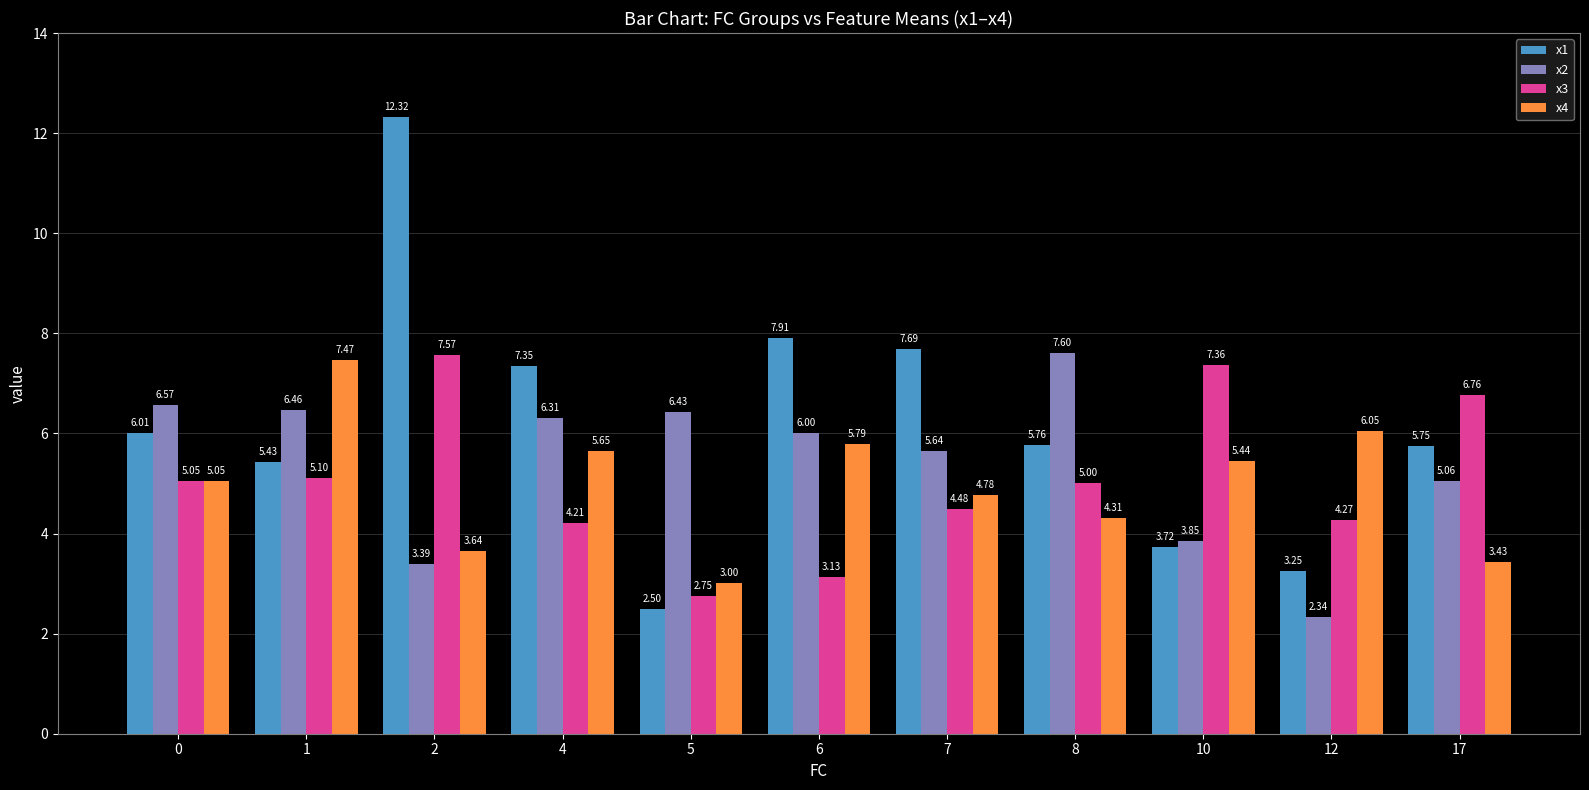

At how many categories does at least one series exceed 7?

7